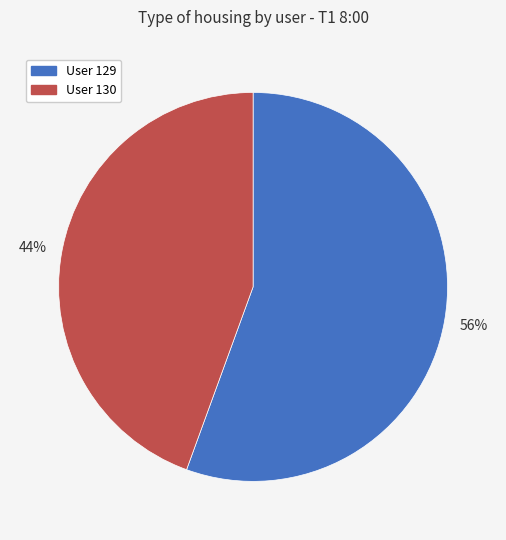

Does any single category account for the majority?

Yes